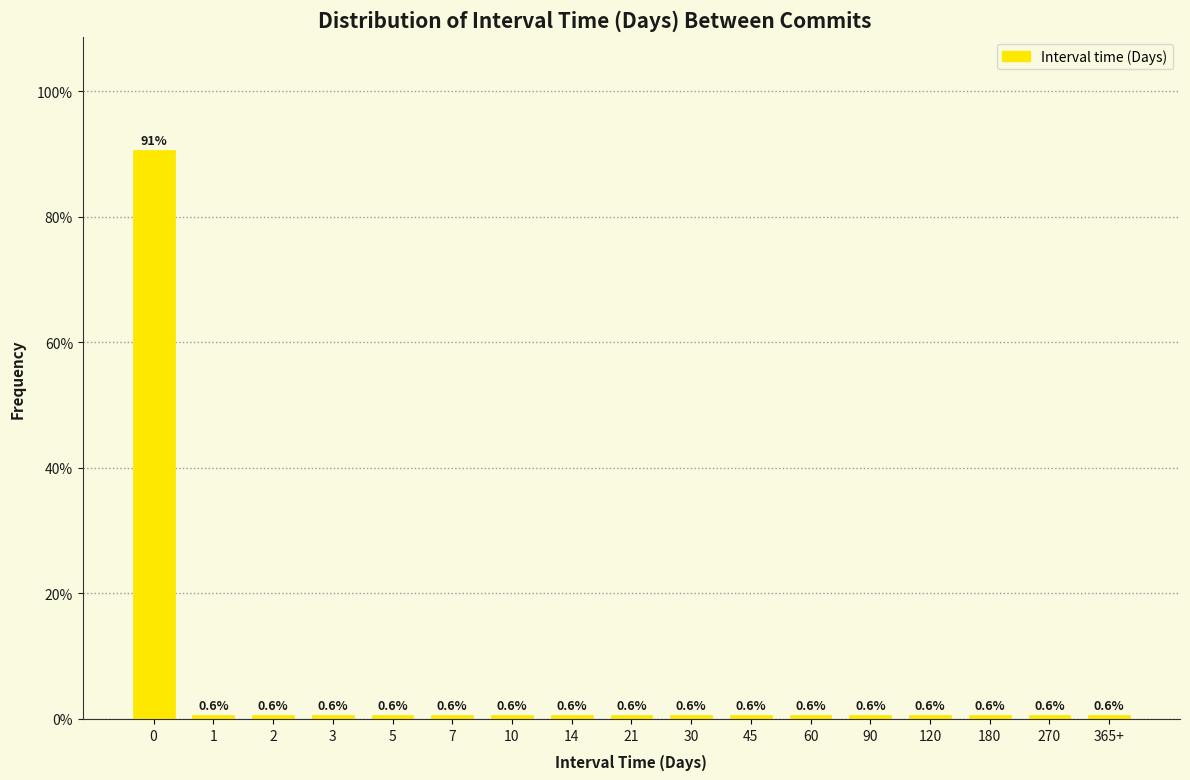

Reading left to right, what are all the values shown in this chart?

0=90.6	1=0.6	2=0.6	3=0.6	5=0.6	7=0.6	10=0.6	14=0.6	21=0.6	30=0.6	45=0.6	60=0.6	90=0.6	120=0.6	180=0.6	270=0.6	365+=0.6